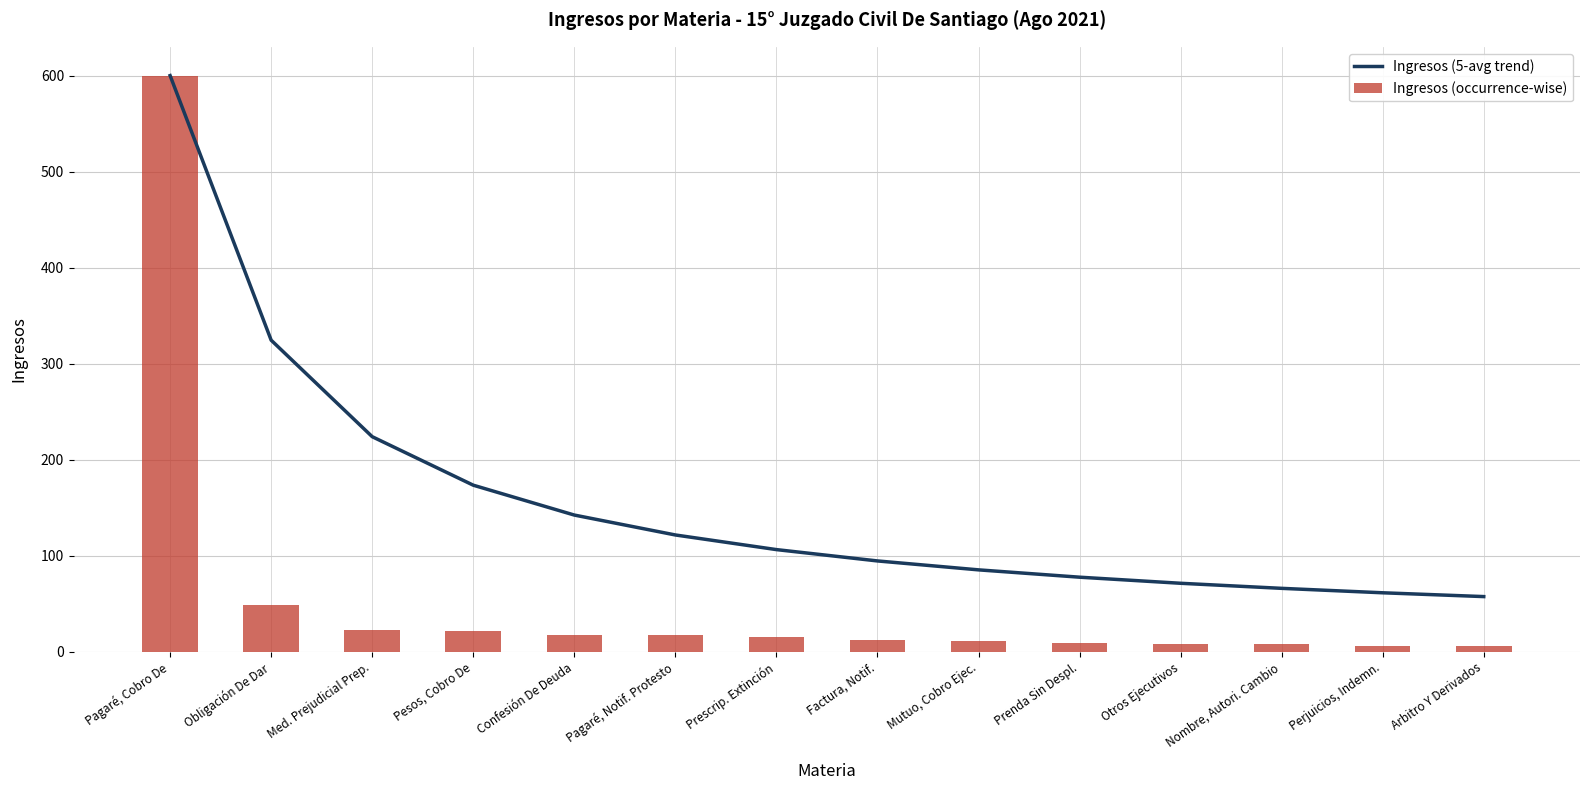

What is the total value across all series at Factura, Notif.?

106.6